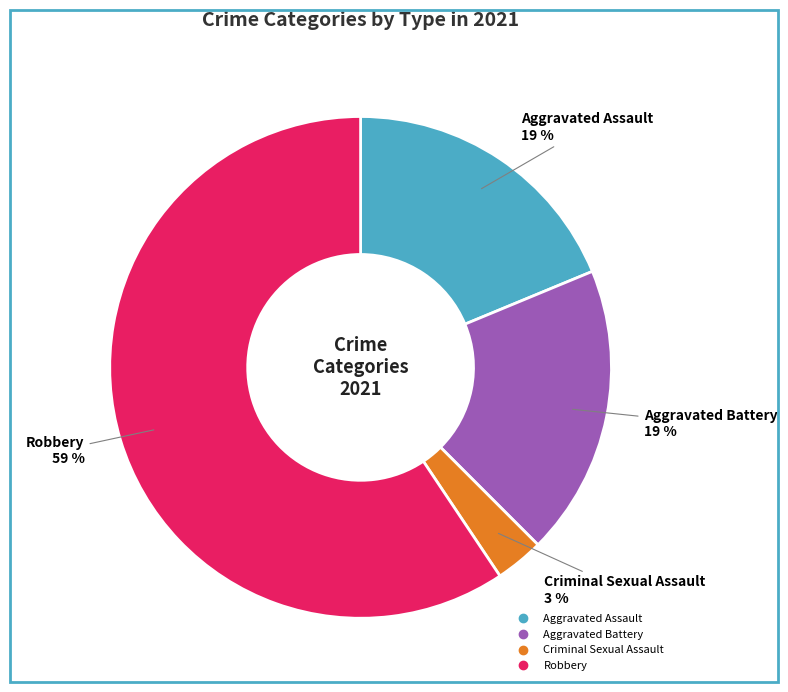

Does any single category account for the majority?

Yes